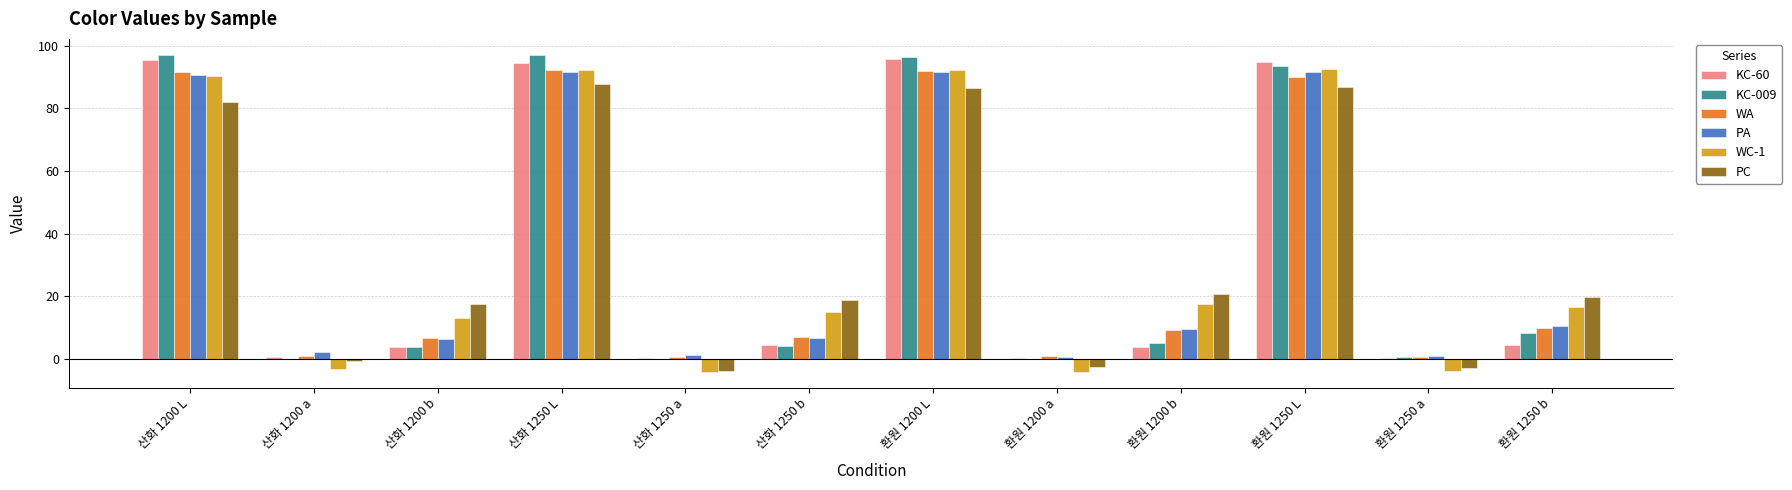

What is the sum of all PC values?

410.6